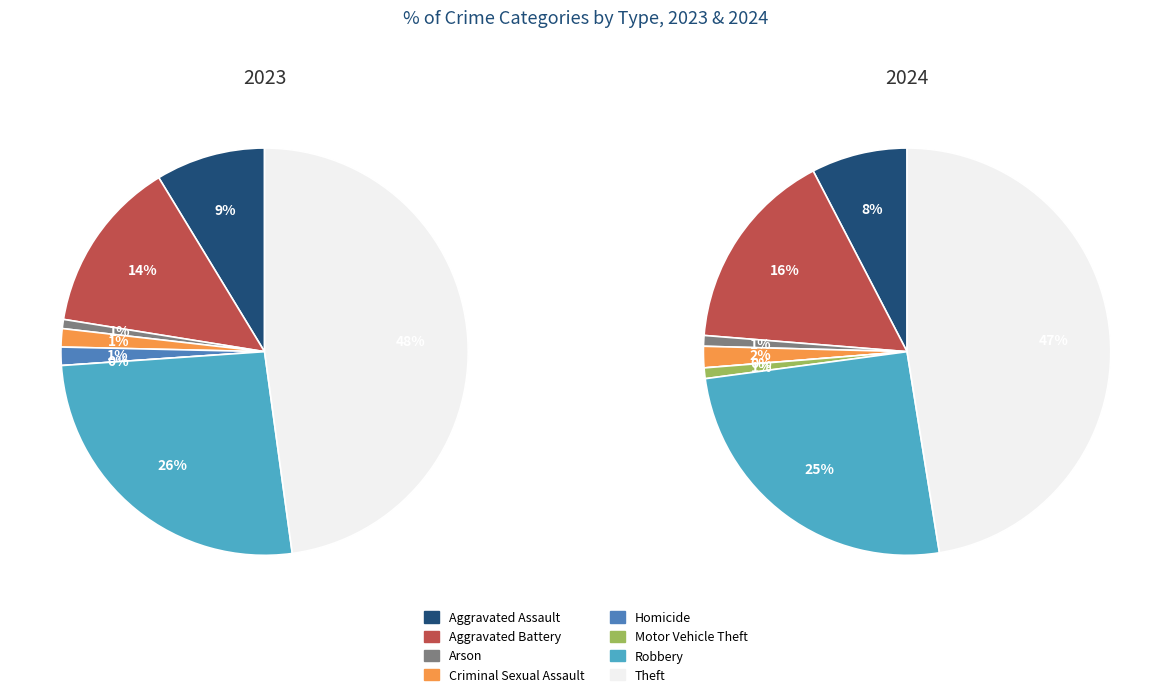

Which series has the largest range (max minus min)?

2023